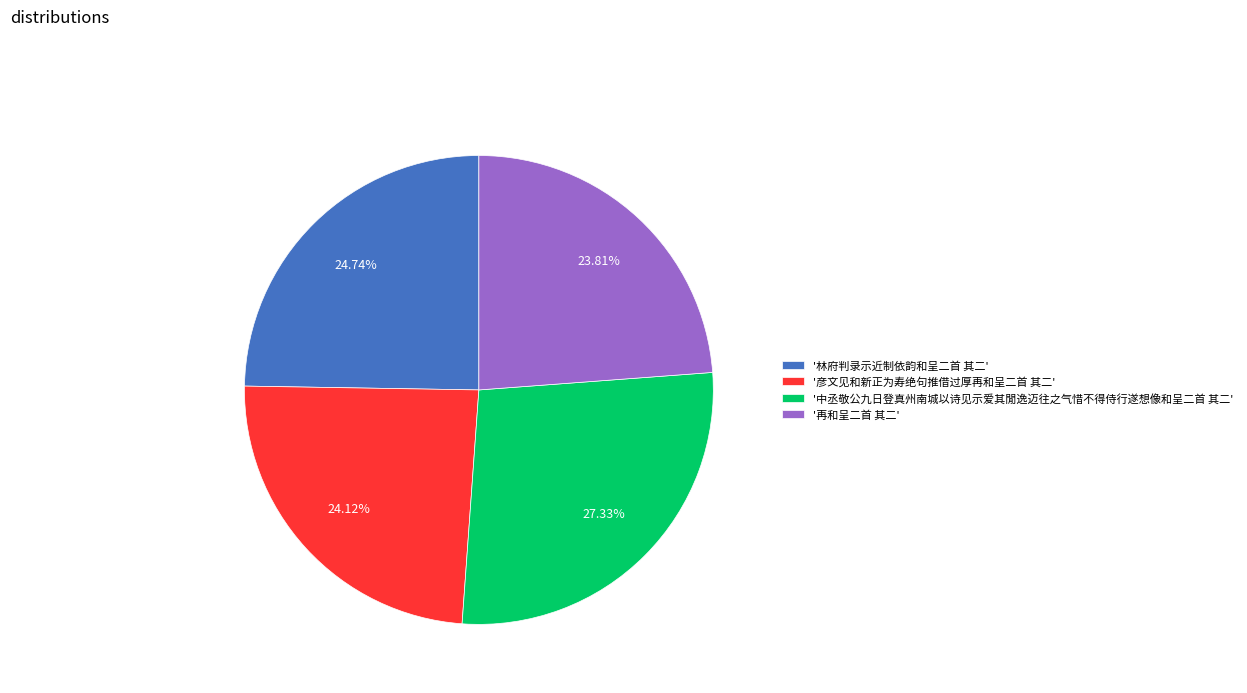

To the nearest percent, what is the difference between the largest and smallest slice percentages?

4%